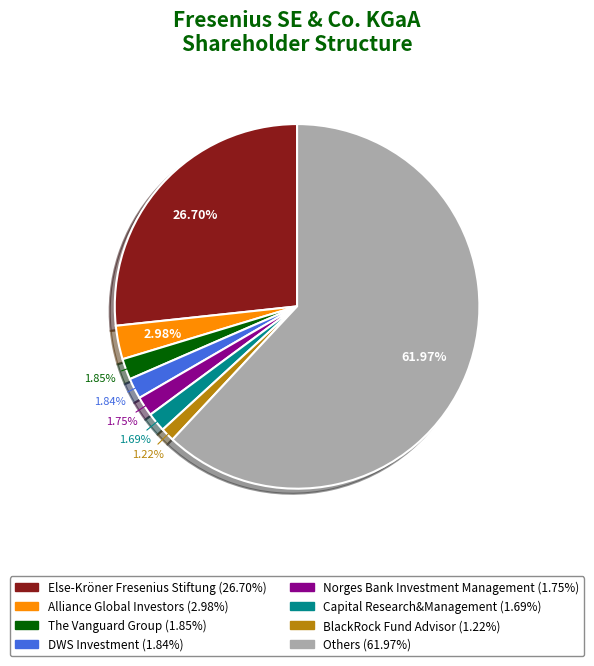

Which category accounts for the majority?

Others